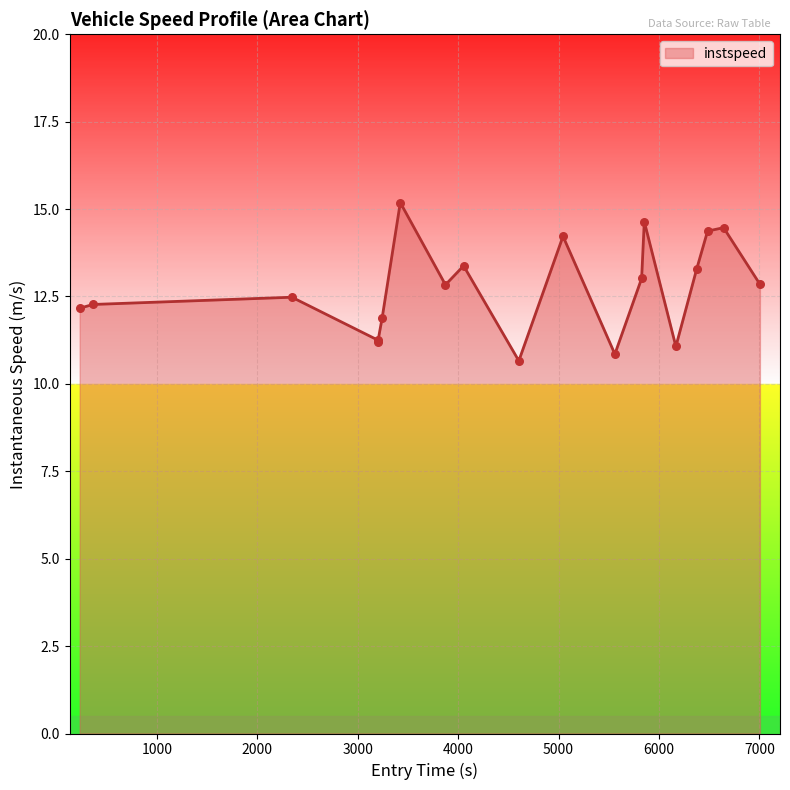

What is the maximum value shown in the chart?

15.2